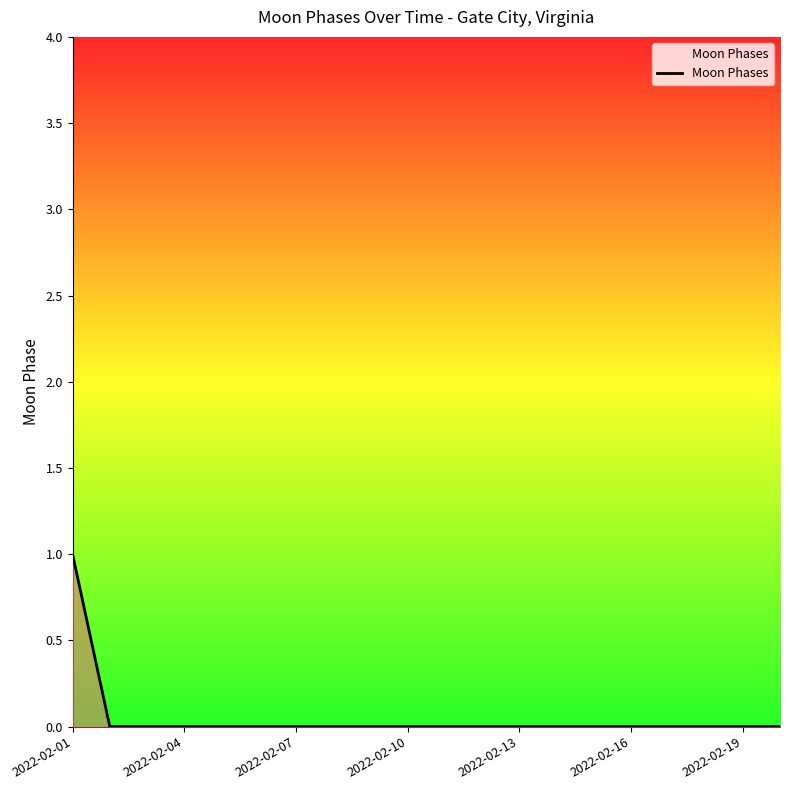

Is this an area chart (filled region under the line)?

Yes